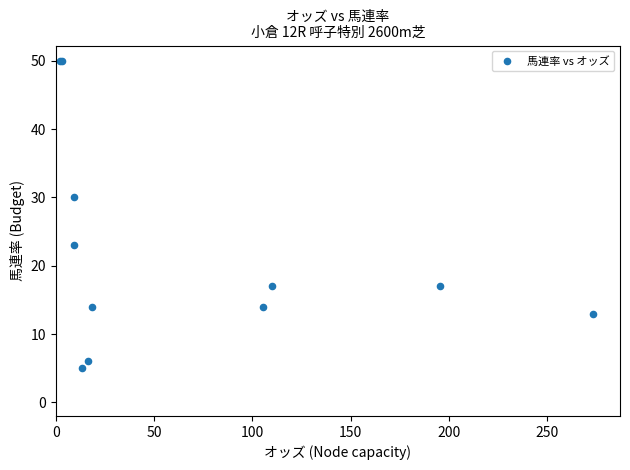

What Y value in the scatter plot is closest to 27?

30